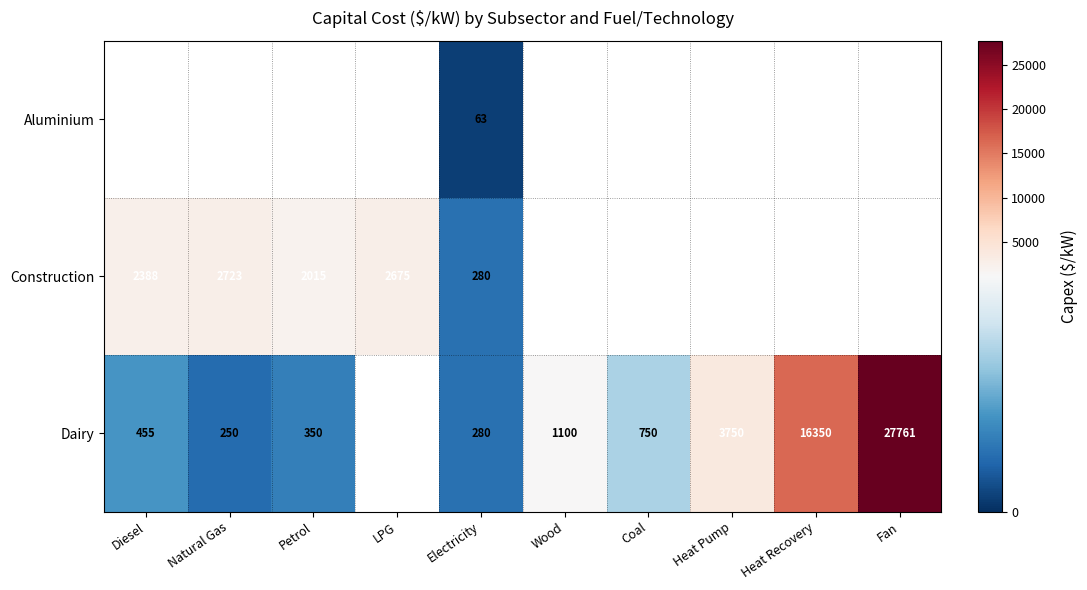

The value of Dairy at Petrol is 350. True or false?

True